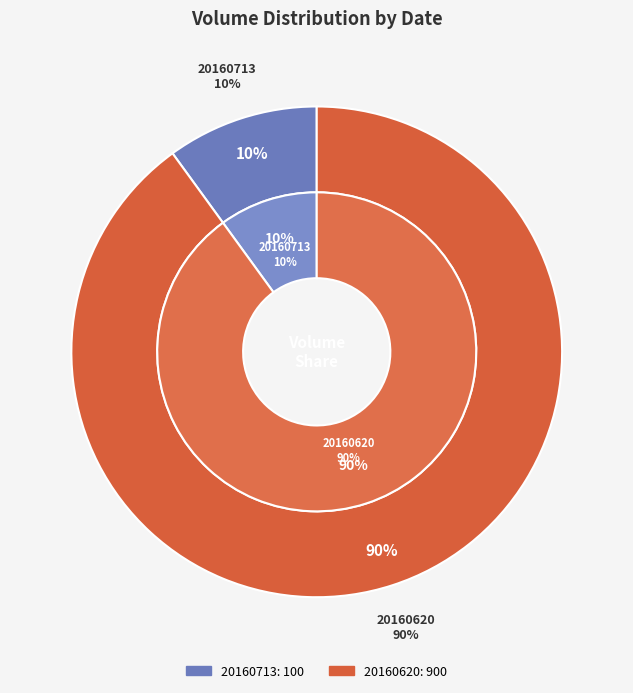

How many slices are in this pie chart?

2